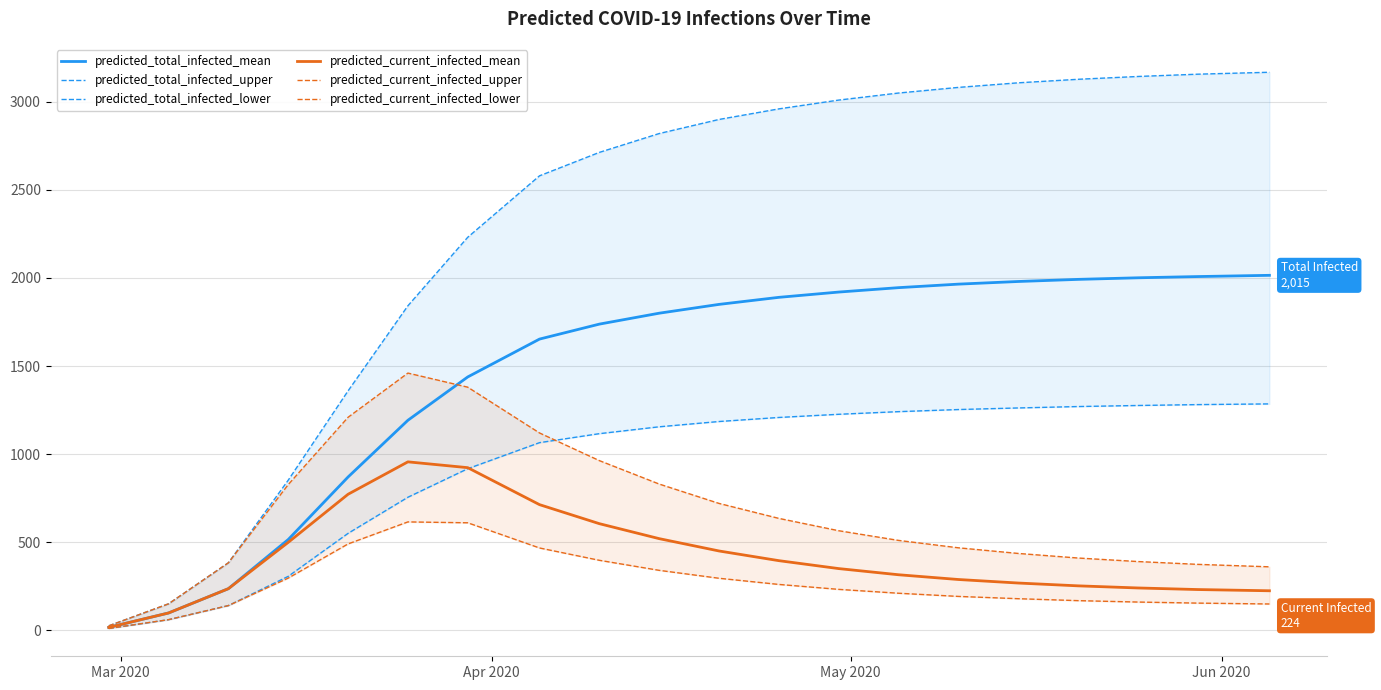

What is the maximum value for predicted_total_infected_mean?

2015